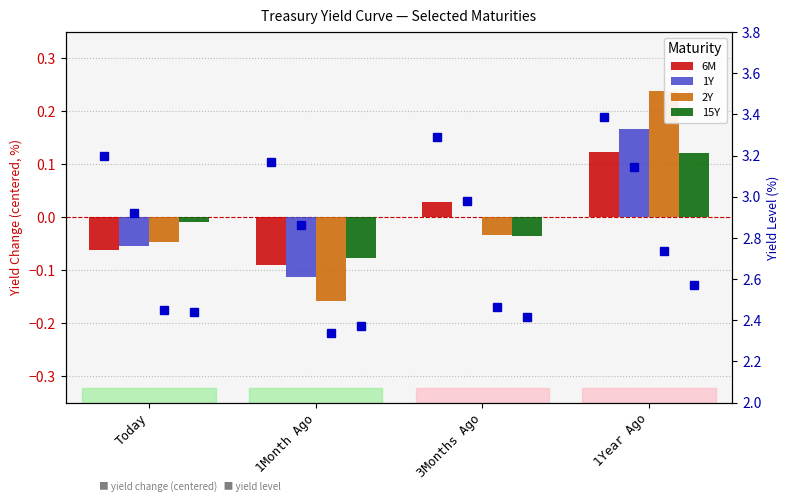

What is the sum of the 1Y values at 3Months Ago and Today?

-0.1